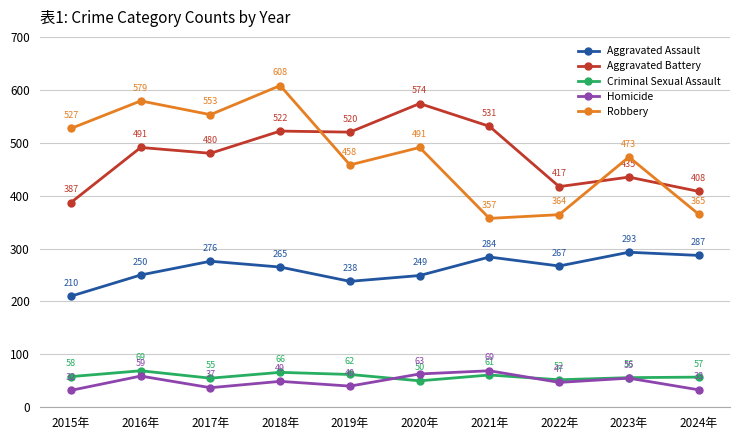

Which category has the lowest value across all series?

2015年